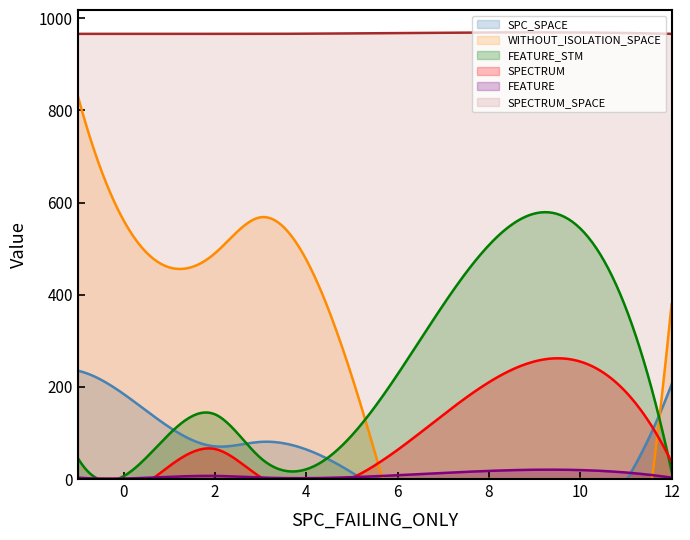

Which series has the widest spread of values?

WITHOUT_ISOLATION_SPACE